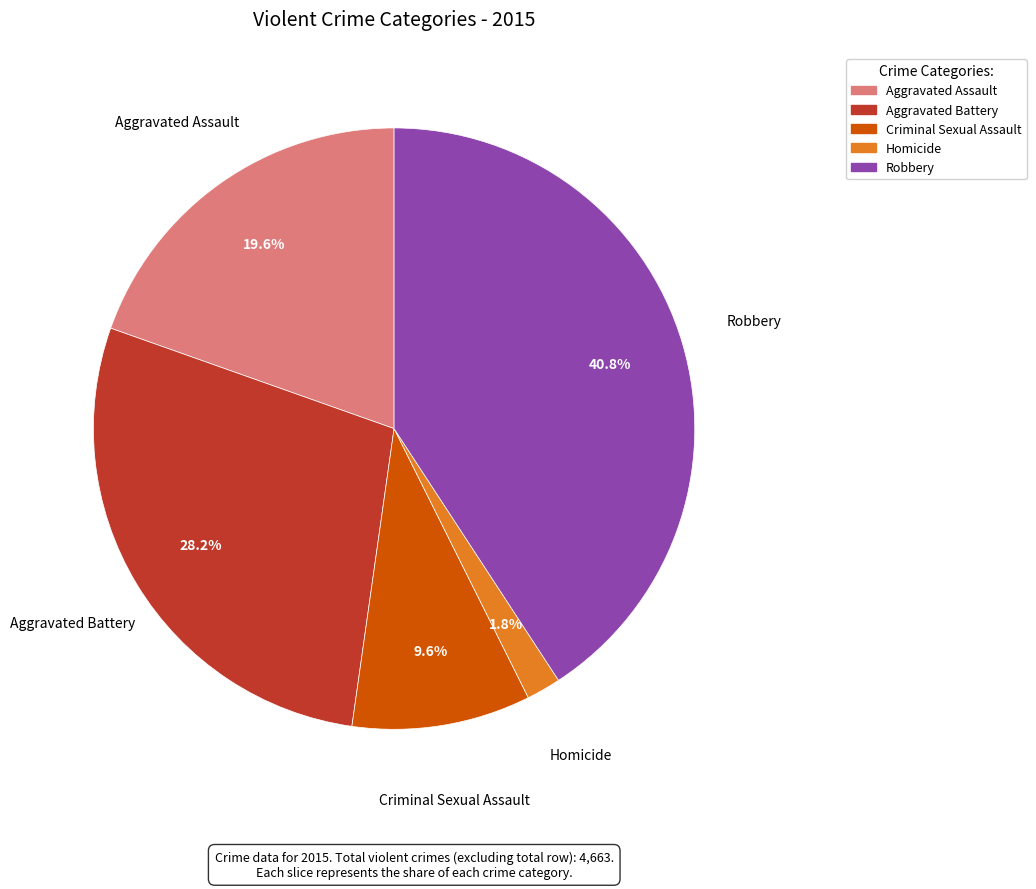

What percentage is the Aggravated Battery slice, to the nearest percent?

28%